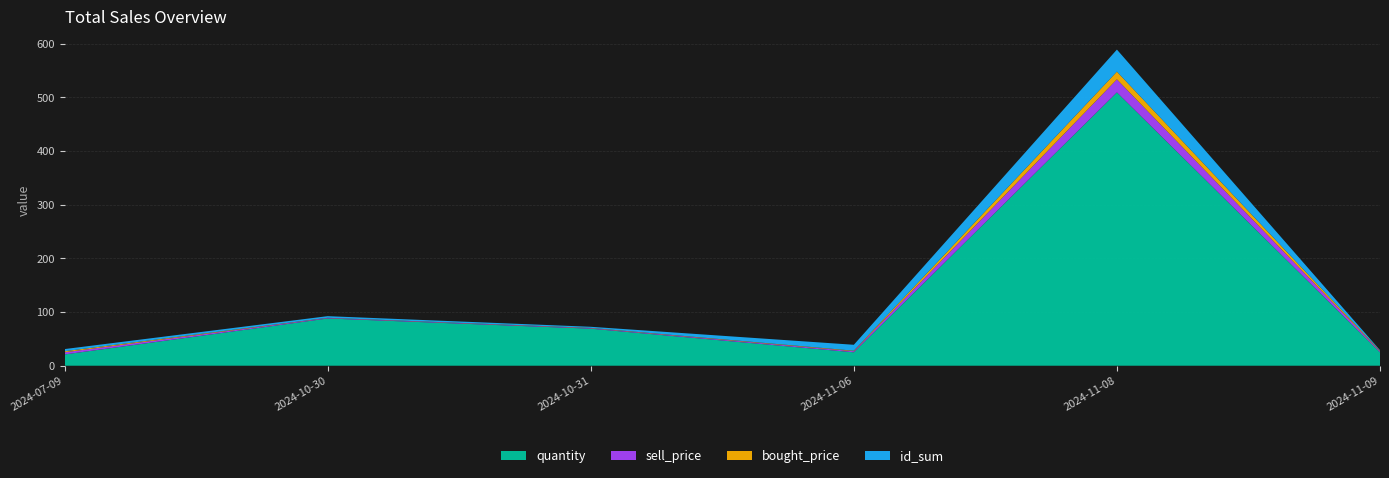

Reading left to right, extract all data points from this chart.

quantity: 2024-07-09=21.0	2024-10-30=88.0	2024-10-31=69.0	2024-11-06=25.0	2024-11-08=509.0	2024-11-09=25.0
sell_price: 2024-07-09=4.0	2024-10-30=1.0	2024-10-31=1.0	2024-11-06=2.0	2024-11-08=24.3	2024-11-09=2.0
bought_price: 2024-07-09=2.0	2024-10-30=0.3	2024-10-31=0.5	2024-11-06=1.0	2024-11-08=14.4	2024-11-09=1.0
id_sum: 2024-07-09=4.0	2024-10-30=3.0	2024-10-31=2.0	2024-11-06=11.0	2024-11-08=41.0	2024-11-09=1.0